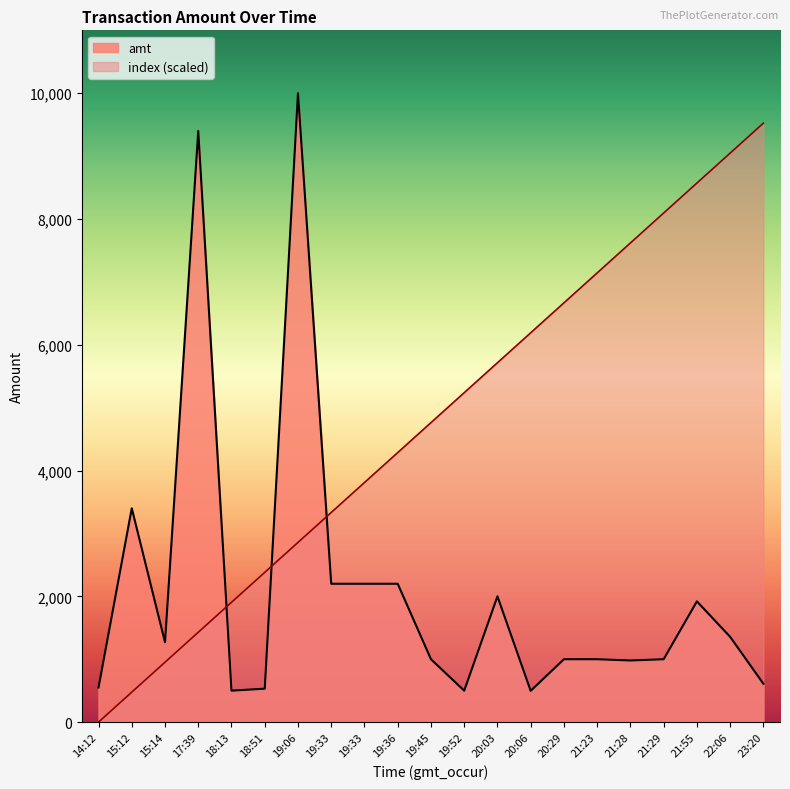

How many positive values does the index series have?

20